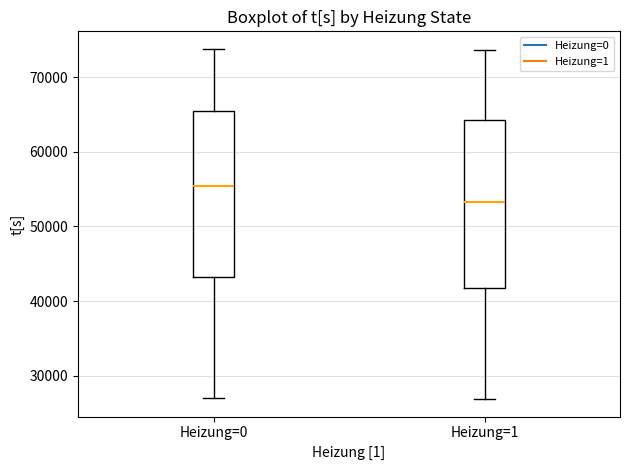

Which box has the highest median line?

Heizung=0